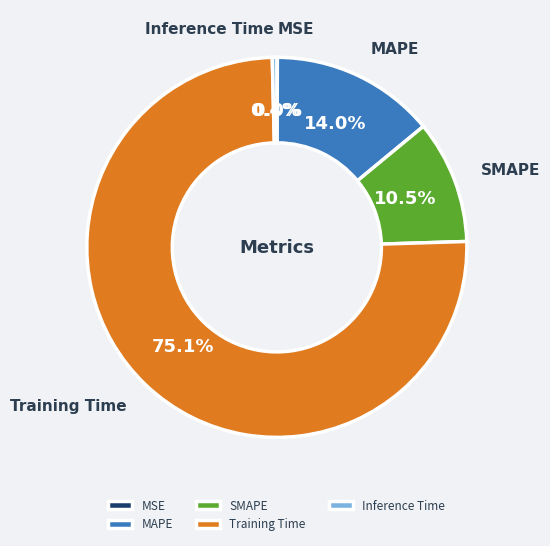

Which has a higher value, Training Time or MAPE?

Training Time